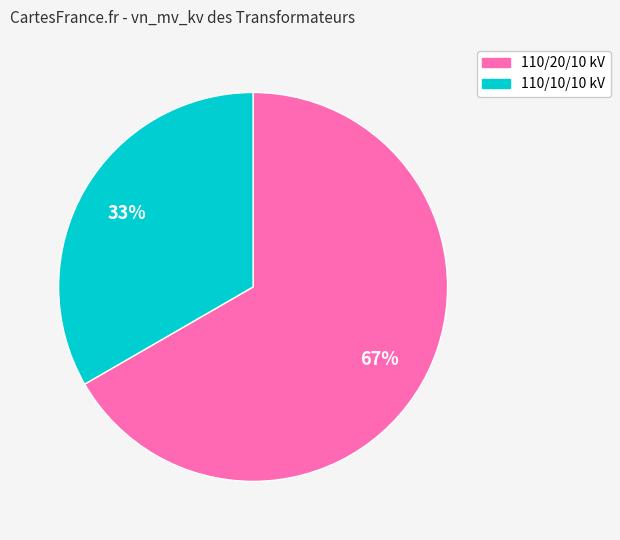

Does any single category account for the majority?

Yes